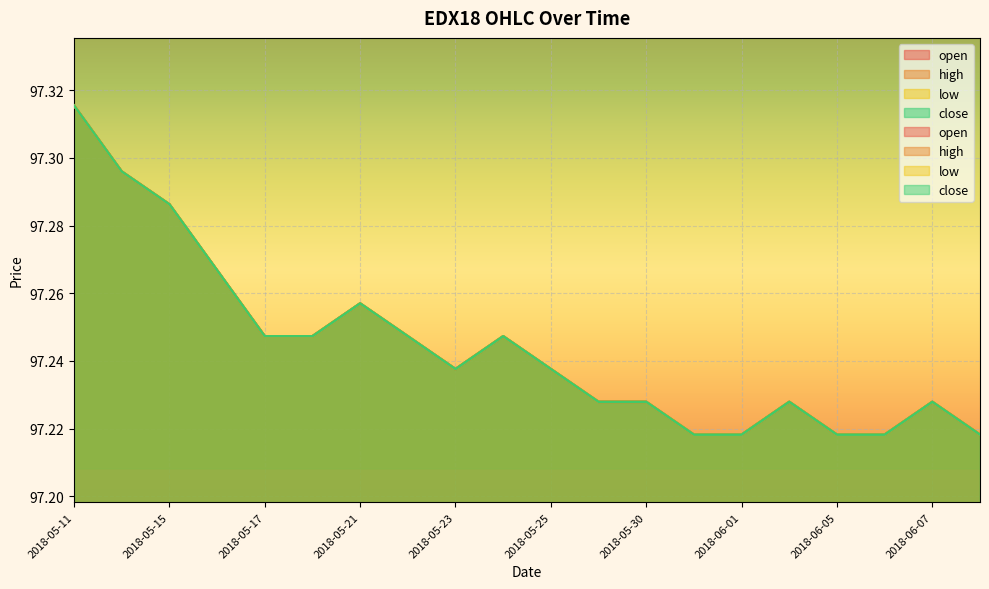

What is the sum of all open values?

1944.9